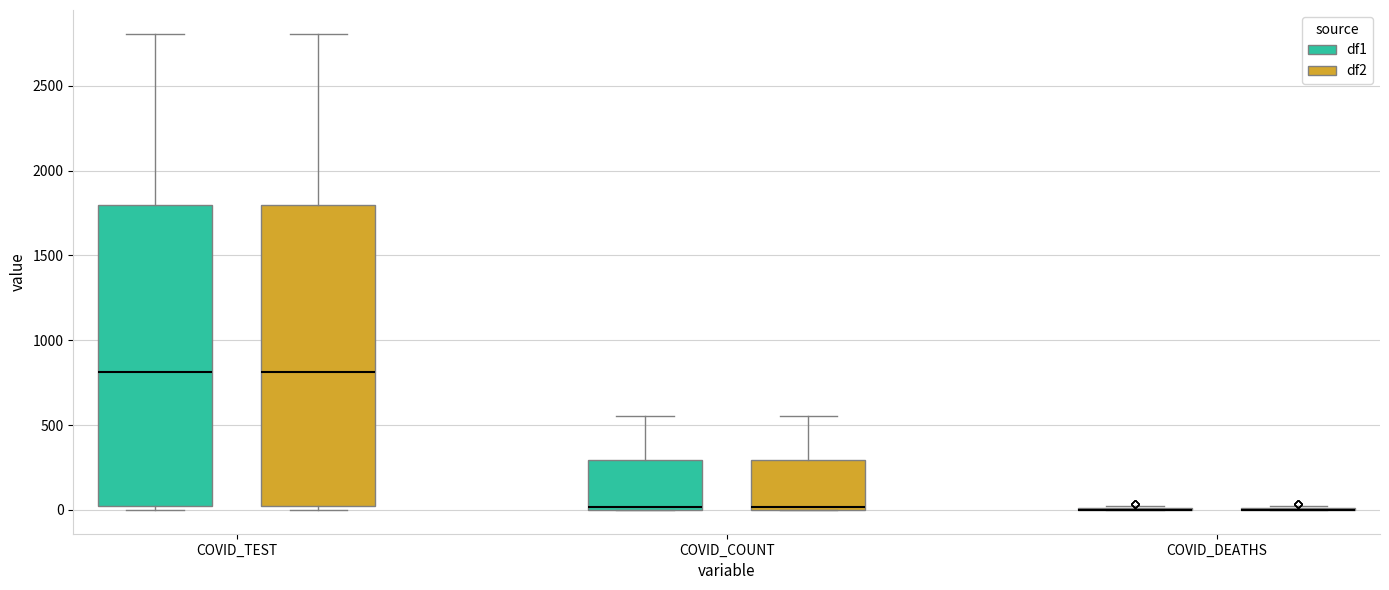

Reading left to right, transcribe this box plot: for each box, give where its median line is, the range the box spans, and where its two whiskers end, as read against the y-axis. The values are not printed on the chart, so give them approximately, as read against the axis.

COVID_TEST (df1): median 800, box 0 to 1800, whiskers 0 (just below the box's lower edge) to 2800
COVID_TEST (df2): median 800, box 0 to 1800, whiskers 0 (just below the box's lower edge) to 2800
COVID_COUNT (df1): median 0 (just above the box's lower edge), box 0 to 300, whiskers 0 to 550
COVID_COUNT (df2): median 0 (just above the box's lower edge), box 0 to 300, whiskers 0 to 550
COVID_DEATHS (df1): box collapsed to a line at 0, whiskers 0 to 50
COVID_DEATHS (df2): box collapsed to a line at 0, whiskers 0 to 50